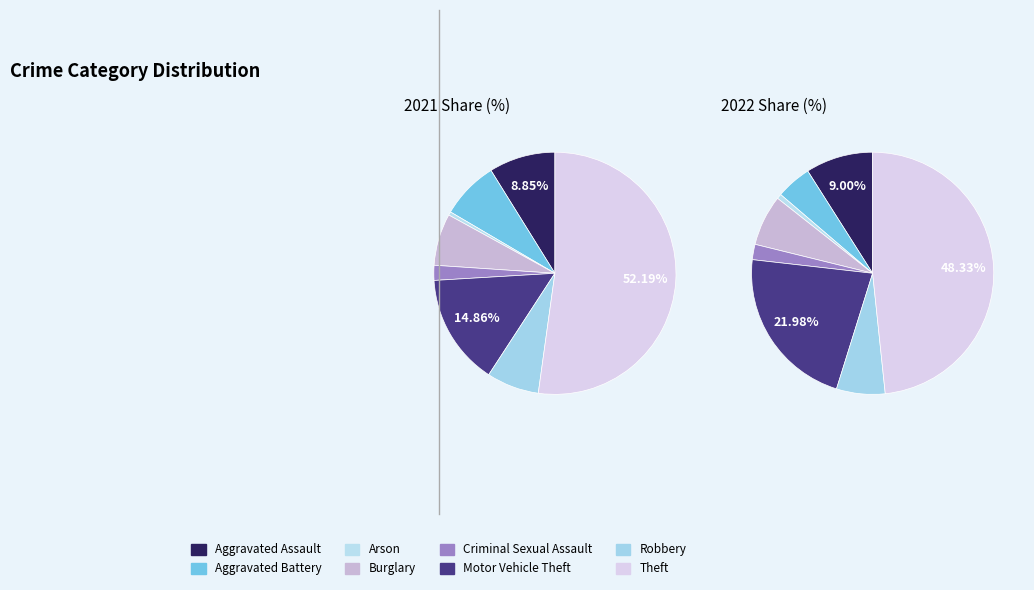

Is there a majority slice in this chart?

Yes